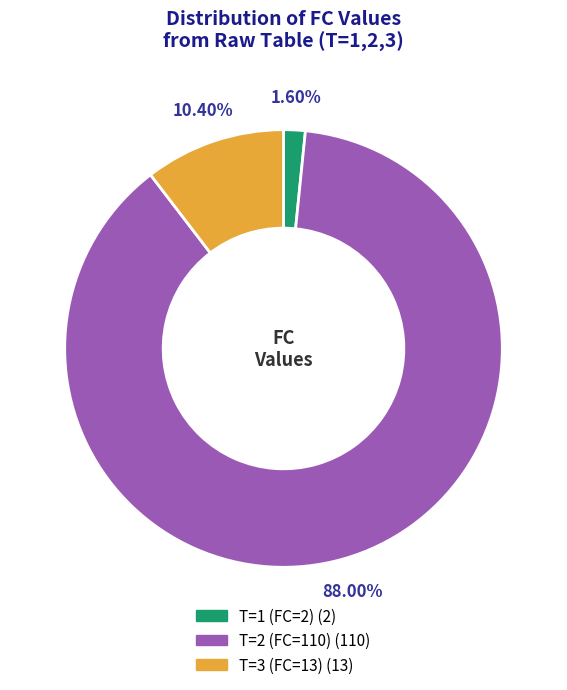

Rank the categories by value from lowest to highest.

T=1 (FC=2), T=3 (FC=13), T=2 (FC=110)